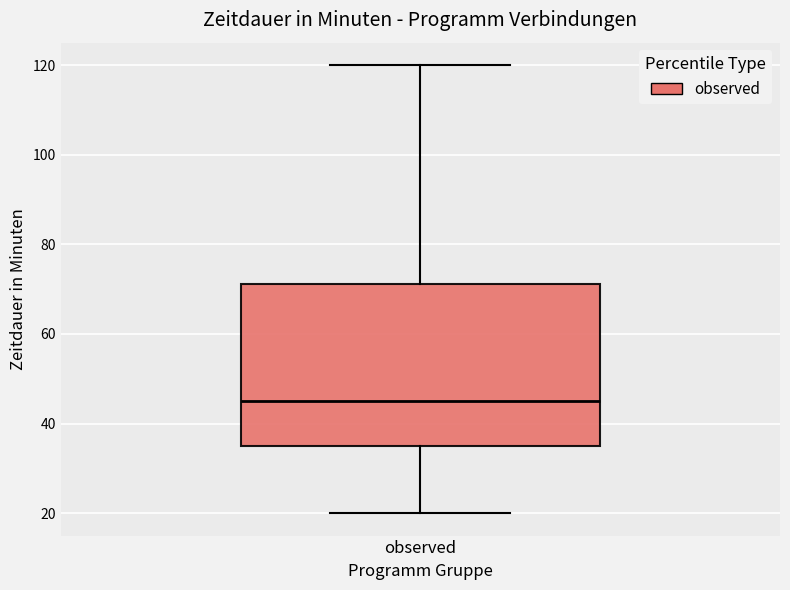

Read this box plot against the y-axis: the position of the median line, the range covered by the box, and the ends of both whiskers. The values are not printed on the chart, so give them approximately, as read against the axis.

median 46, box 36 to 72, whiskers 20 to 120